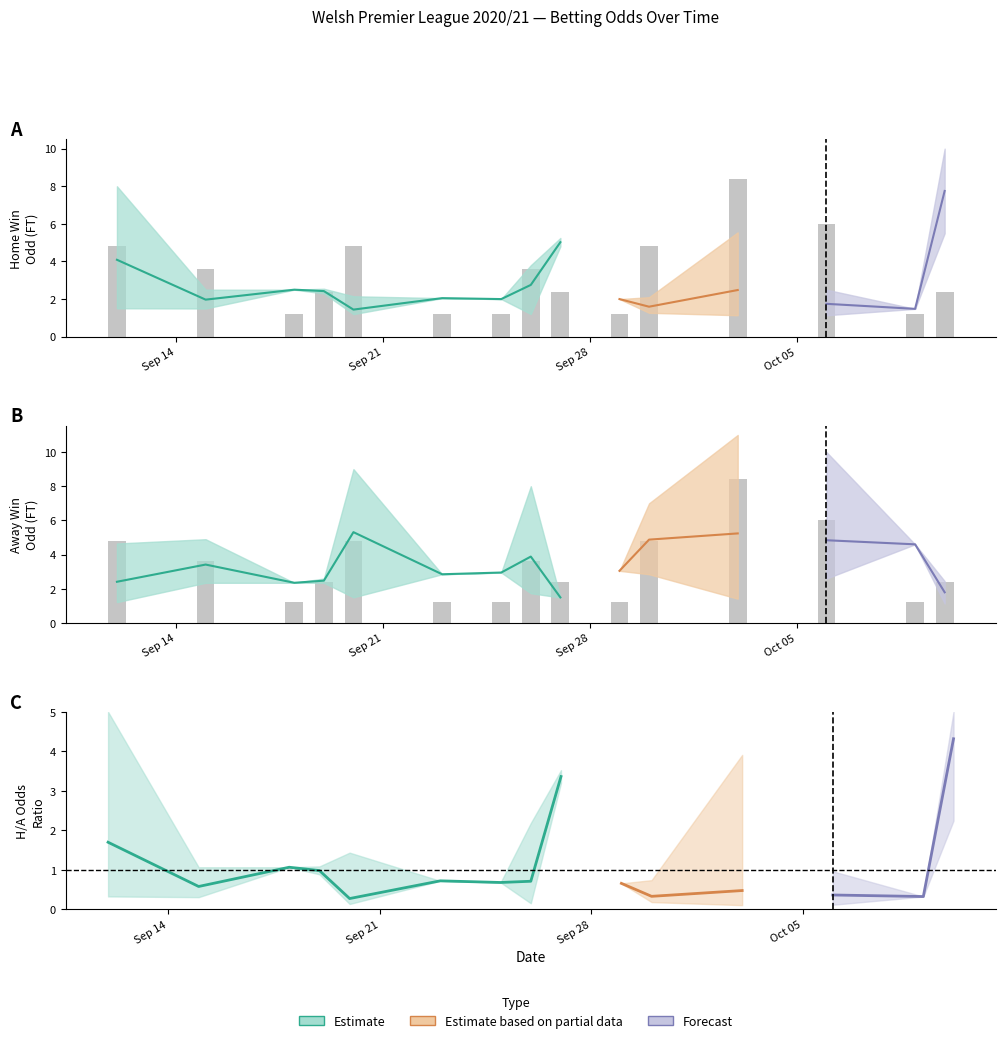

At how many categories does at least one series exceed 5?

5